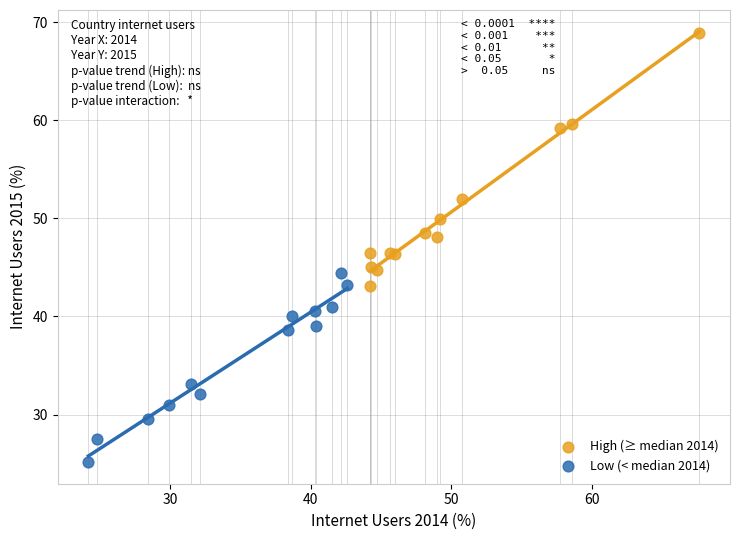

Which series reaches the minimum Y coordinate?

Low (< median 2014)